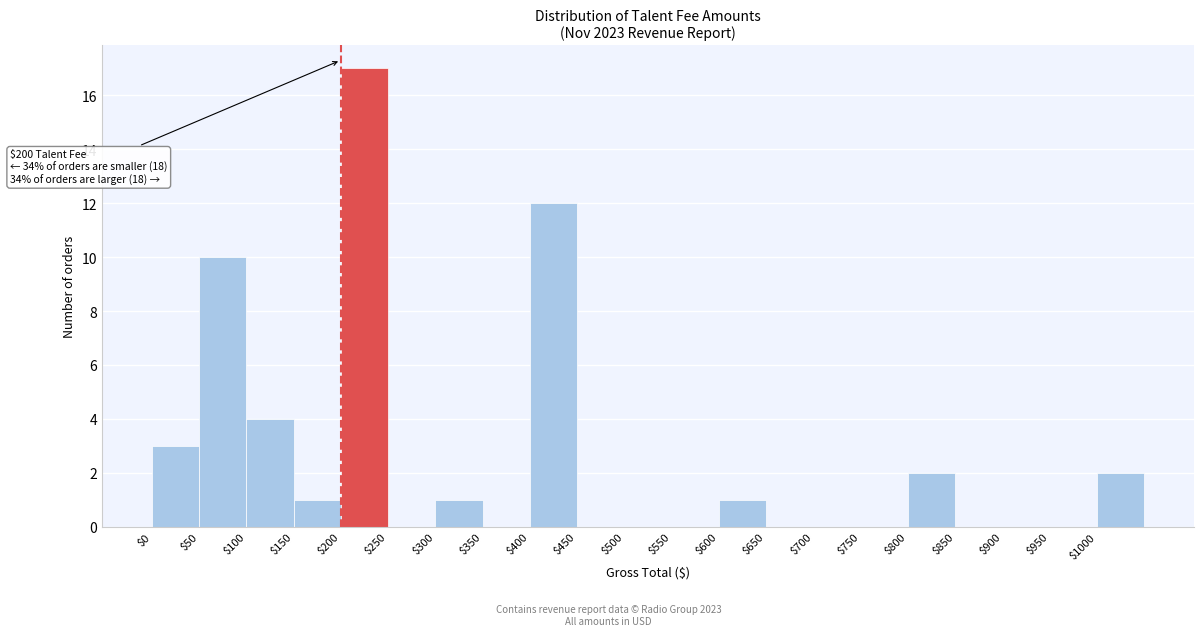

Over which range of the x-axis is the bar tallest?

200 to 250